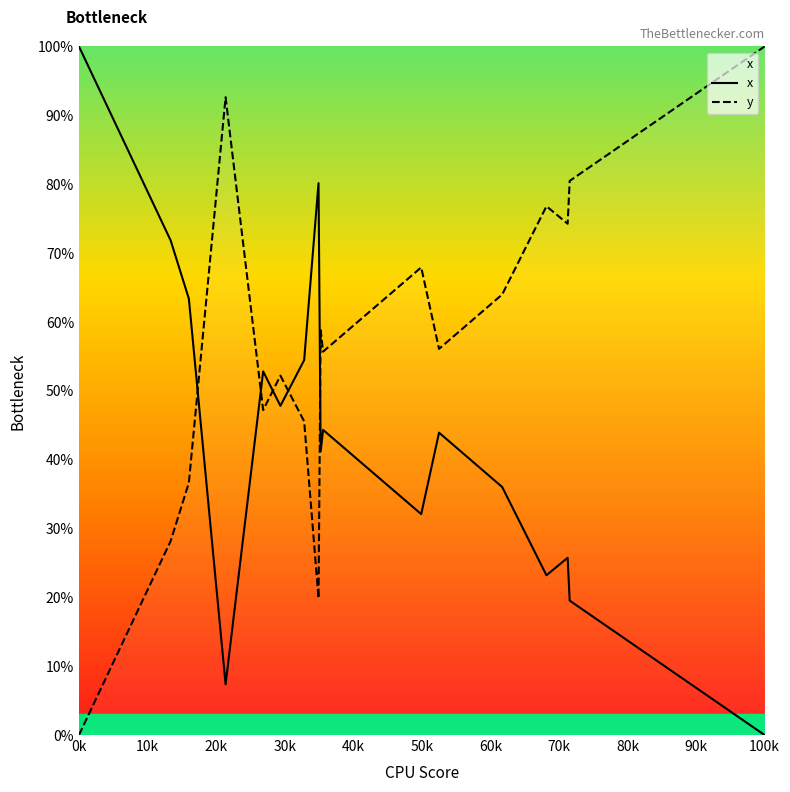

Which series has the largest total across all categories?

y